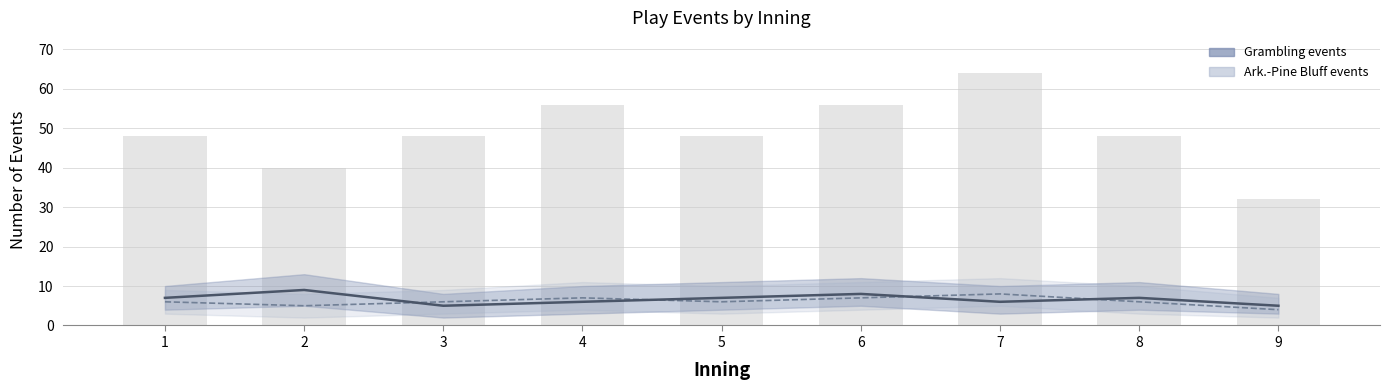

What is the sum of the Ark.-Pine Bluff events values at 3 and 4?

13